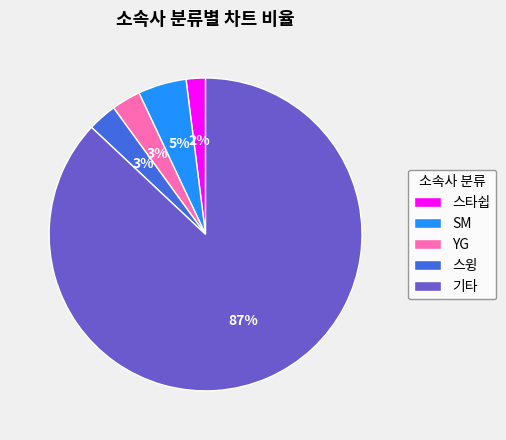

To the nearest percent, what portion does 기타 represent?

87%